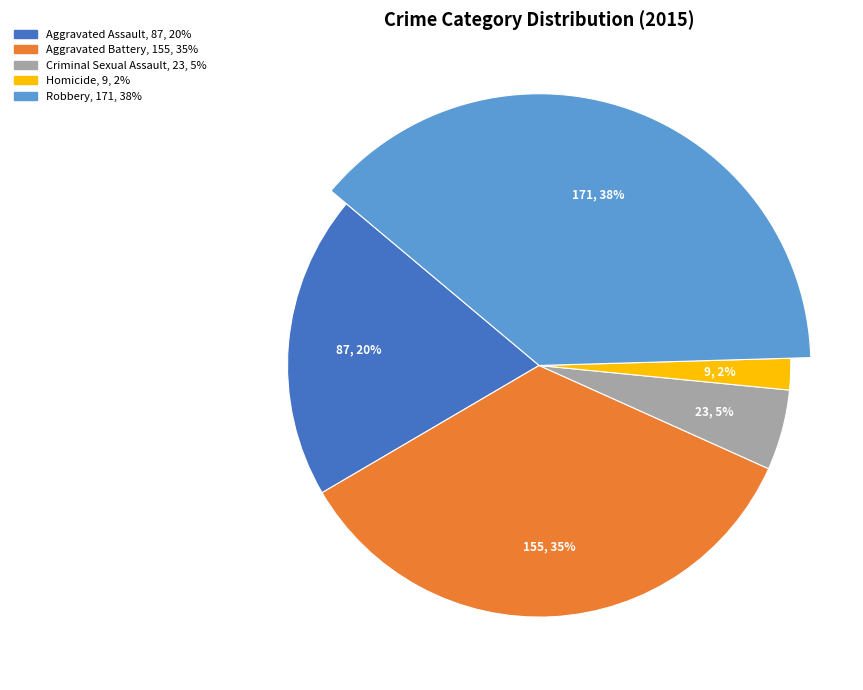

How many slices are in this pie chart?

5